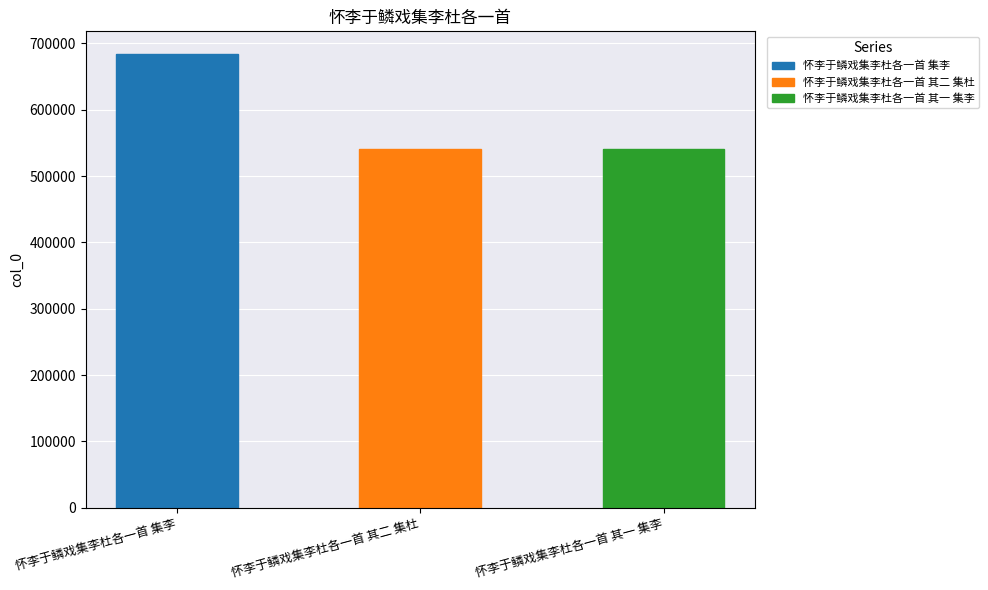

Between 怀李于鳞戏集李杜各一首 其一 集李 and 怀李于鳞戏集李杜各一首 集李, which is larger?

怀李于鳞戏集李杜各一首 集李